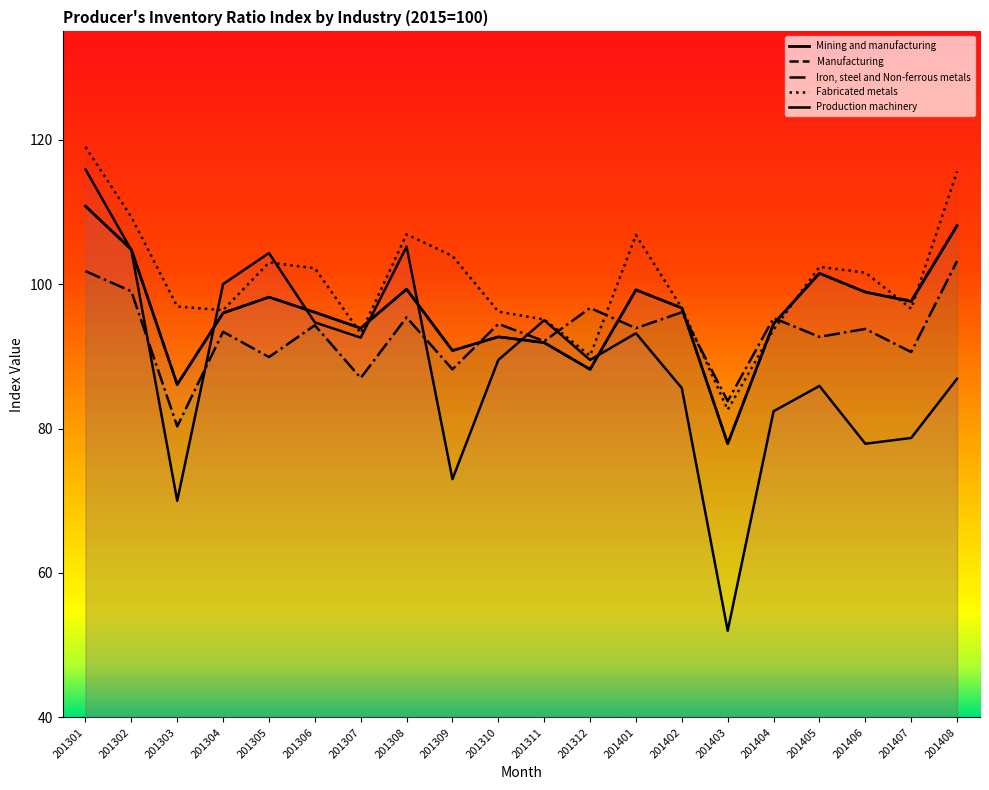

In Fabricated metals, how many points are lower than both neighbors (excluding endpoints)?

5